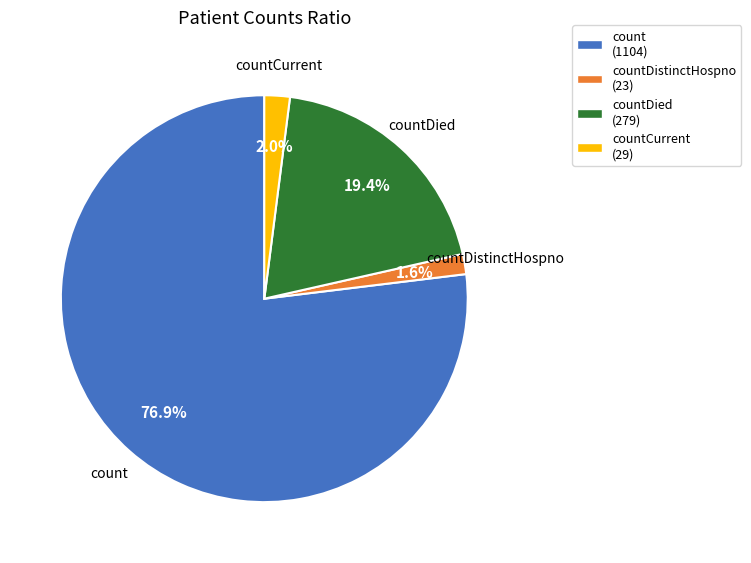

Is there a majority slice in this chart?

Yes